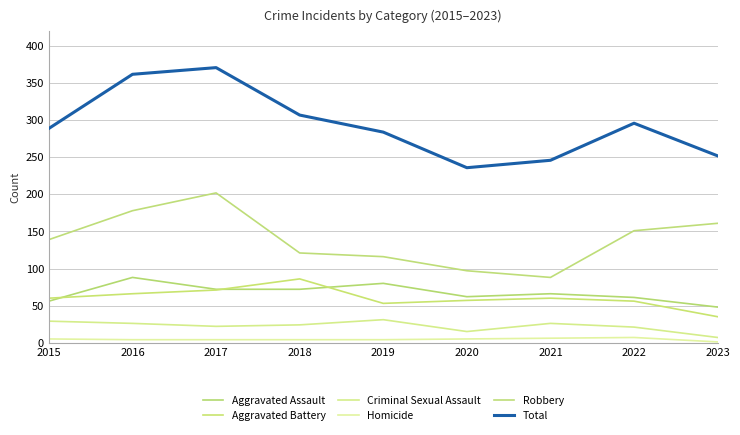

Reading left to right, list all the values displayed in this chart.

Aggravated Assault: 2015=56	2016=88	2017=72	2018=72	2019=80	2020=62	2021=66	2022=61	2023=48
Aggravated Battery: 2015=60	2016=66	2017=71	2018=86	2019=53	2020=57	2021=60	2022=56	2023=35
Criminal Sexual Assault: 2015=29	2016=26	2017=22	2018=24	2019=31	2020=15	2021=26	2022=21	2023=7
Homicide: 2015=5	2016=4	2017=4	2018=4	2019=4	2020=5	2021=6	2022=7	2023=1
Robbery: 2015=139	2016=178	2017=202	2018=121	2019=116	2020=97	2021=88	2022=151	2023=161
Total: 2015=289	2016=362	2017=371	2018=307	2019=284	2020=236	2021=246	2022=296	2023=252